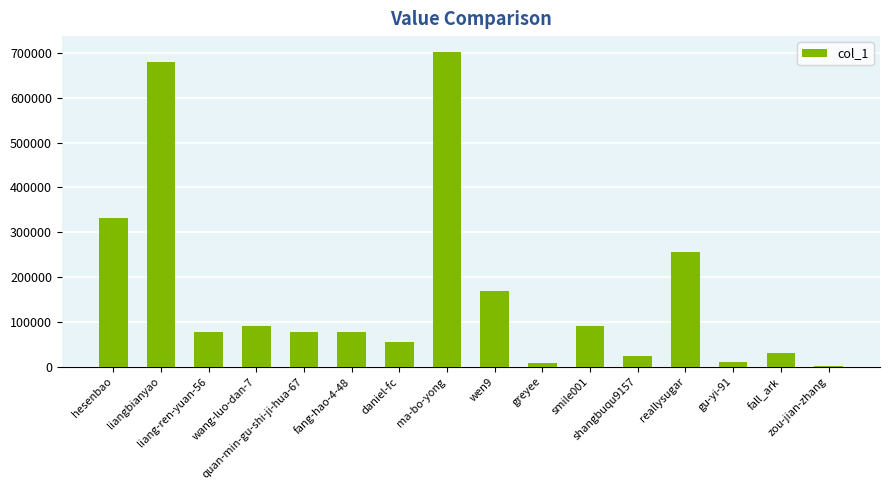

Are the bars horizontal?

No